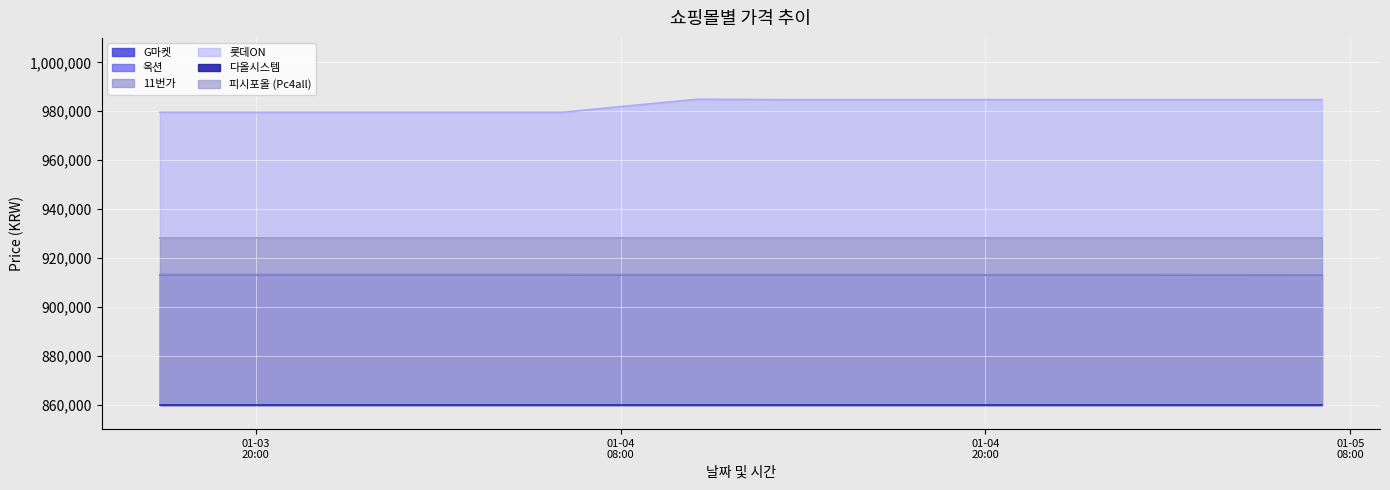

How many values in the 옥션 series are below 913110?

2